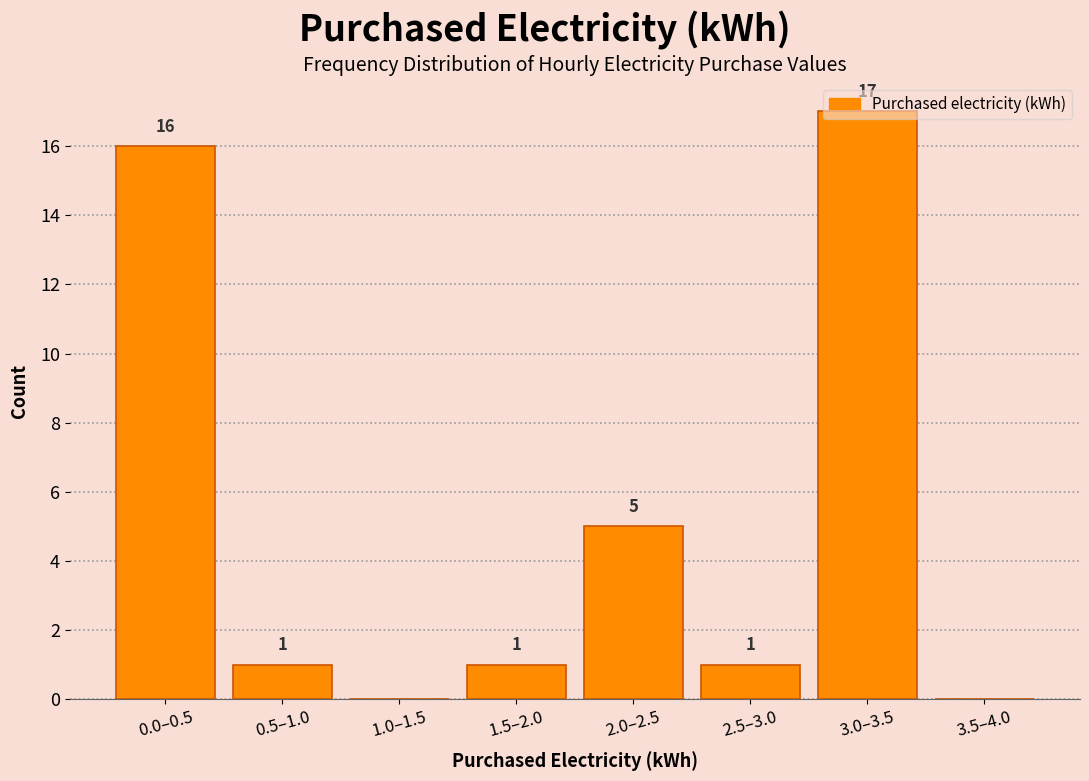

What is the greatest value displayed?

17